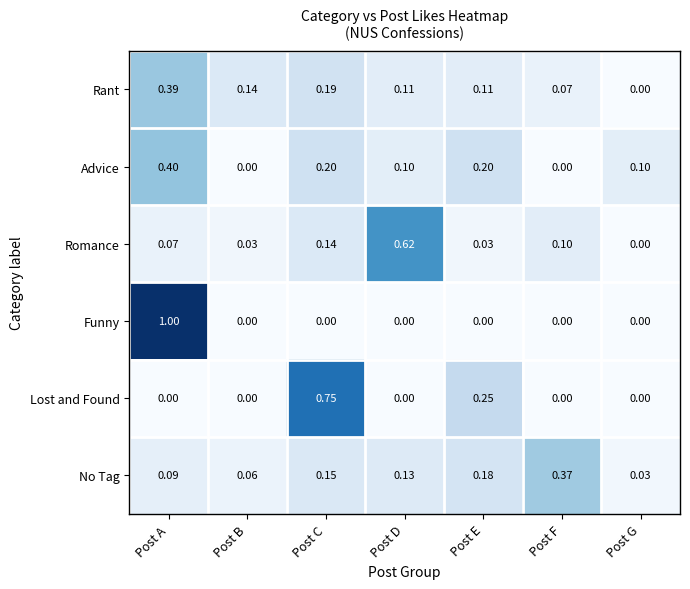

At which category is the sum across all series the highest?

Post A